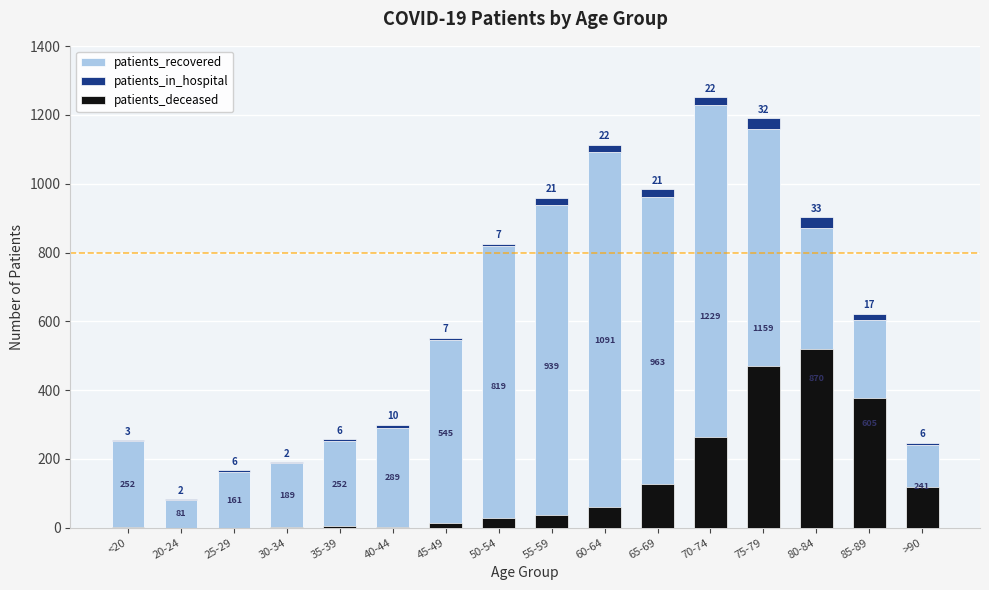

What are all the series names shown in the legend?

patients_recovered, patients_in_hospital, patients_deceased